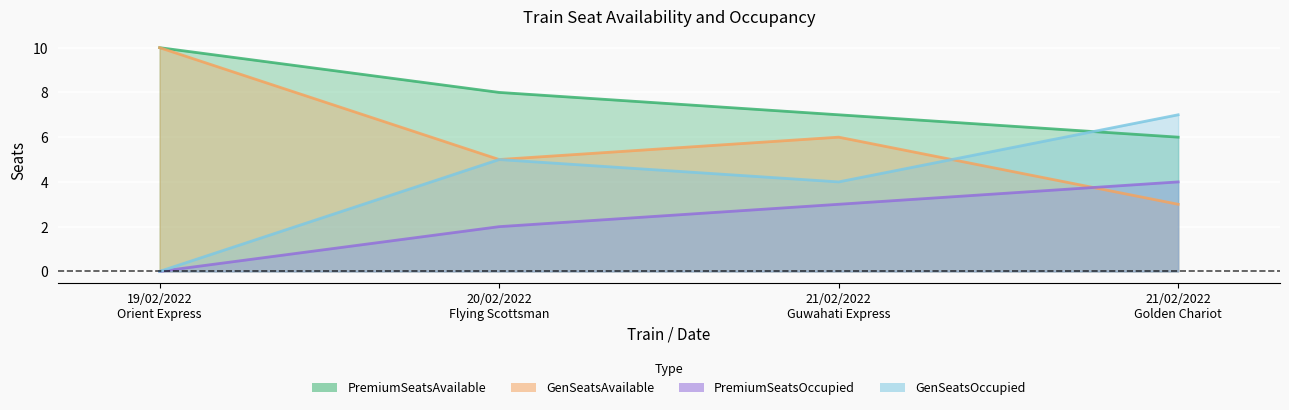

Is the value of GenSeatsOccupied at 19/02/2022
Orient Express greater than the value of GenSeatsAvailable at 21/02/2022
Golden Chariot?

No